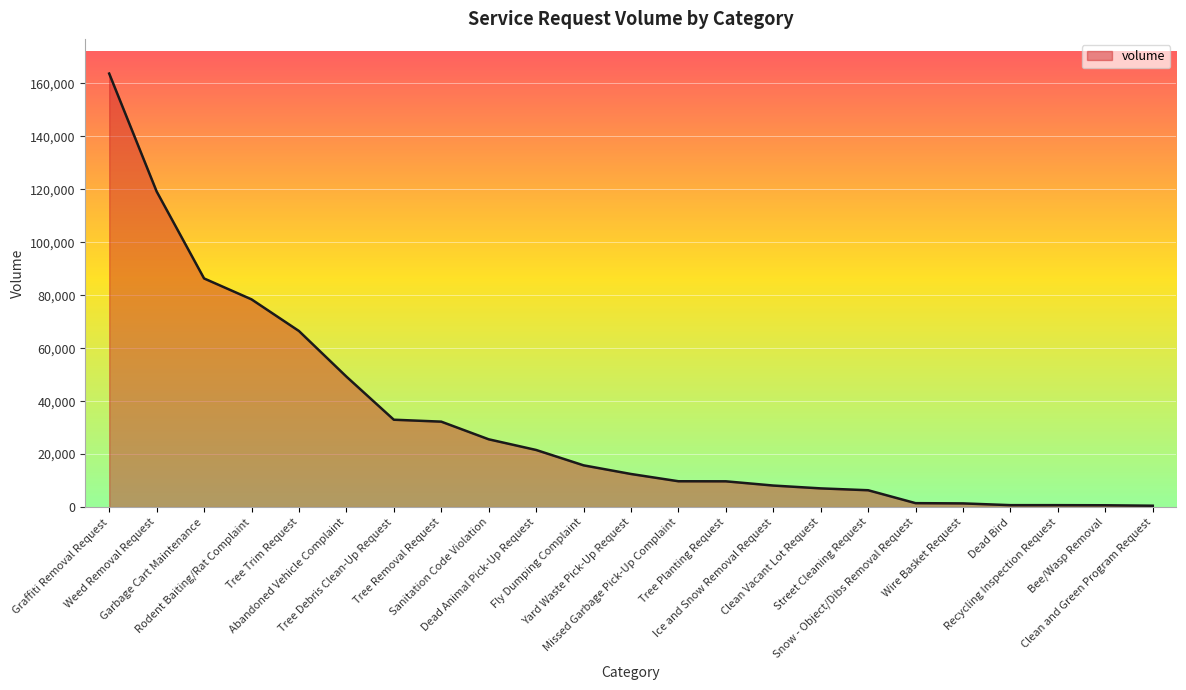

What is the greatest value displayed?

163721